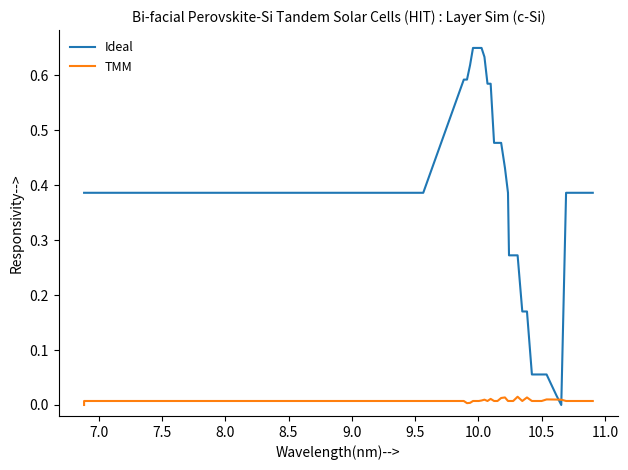

How many times do Ideal and TMM cross each other?

2